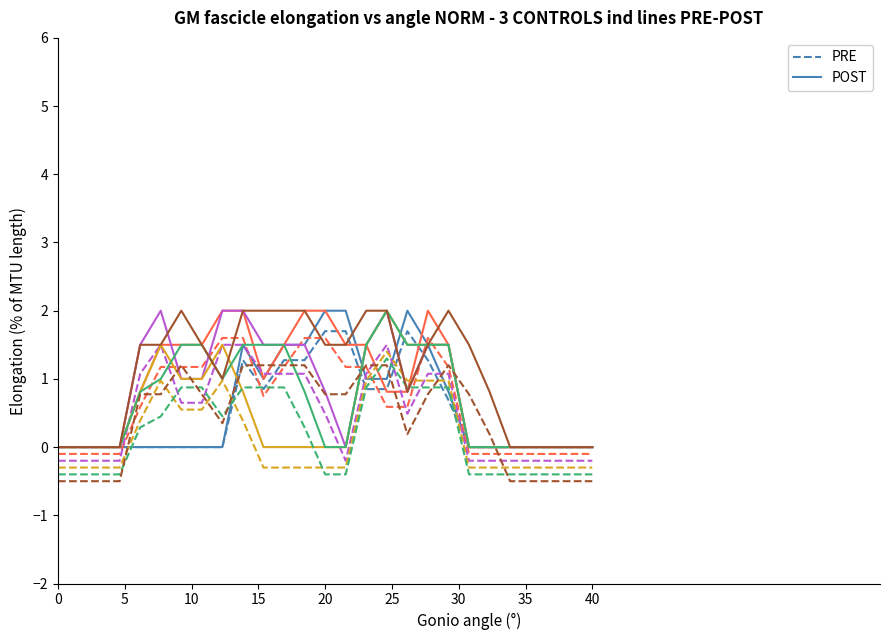

What is the maximum value shown in the chart?

2.0